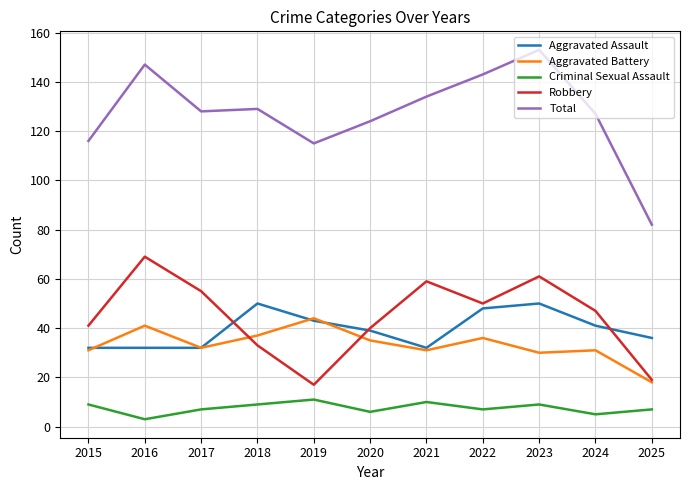

The Aggravated Assault series shows 39 at 2020. True or false?

True